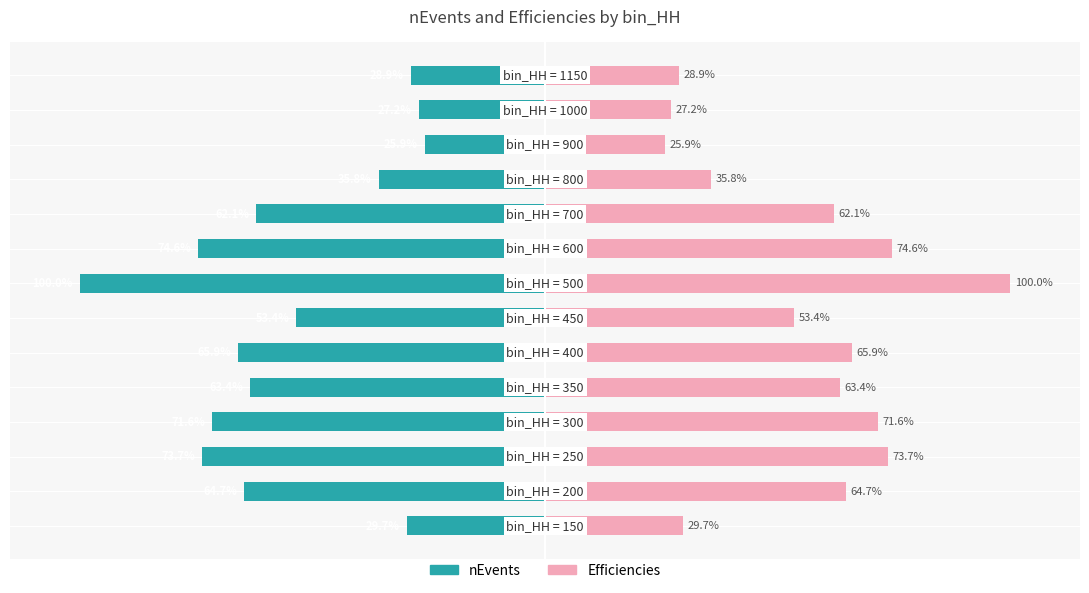

What is the maximum value shown in the chart?

100.0